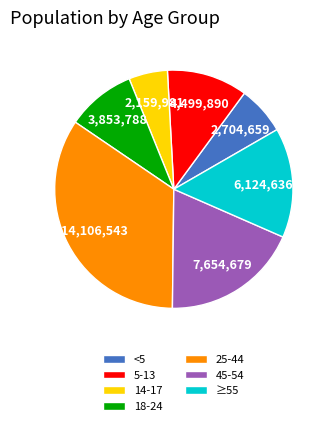

How many slices are in this pie chart?

7